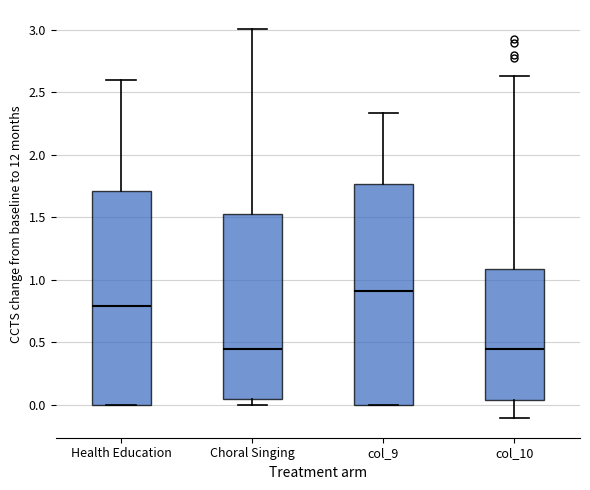

Which box is the tallest, from its lower edge to its upper edge?

col_9